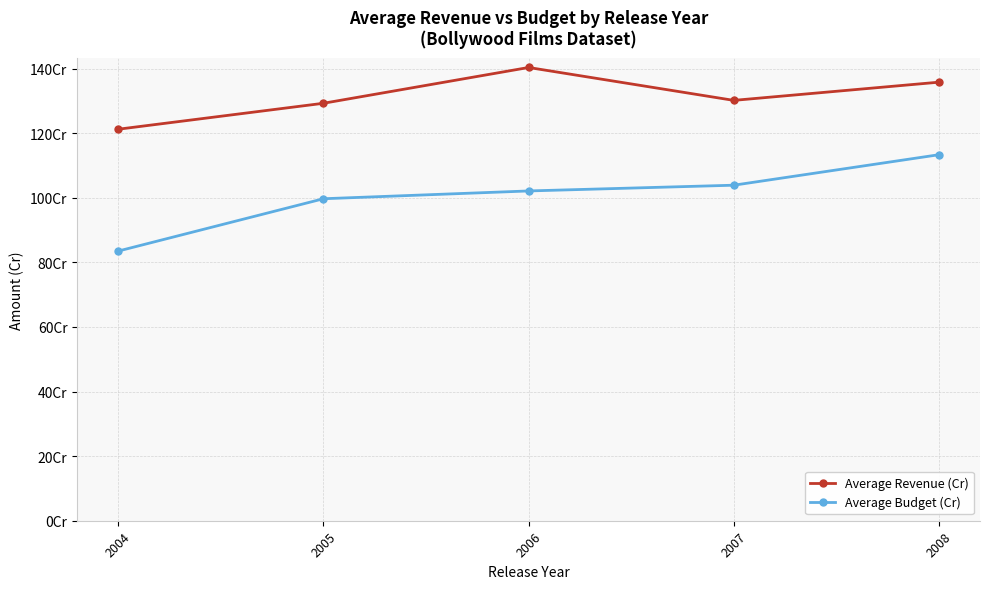

Rank the series at 2007 from lowest to highest value.

Average Budget (Cr), Average Revenue (Cr)